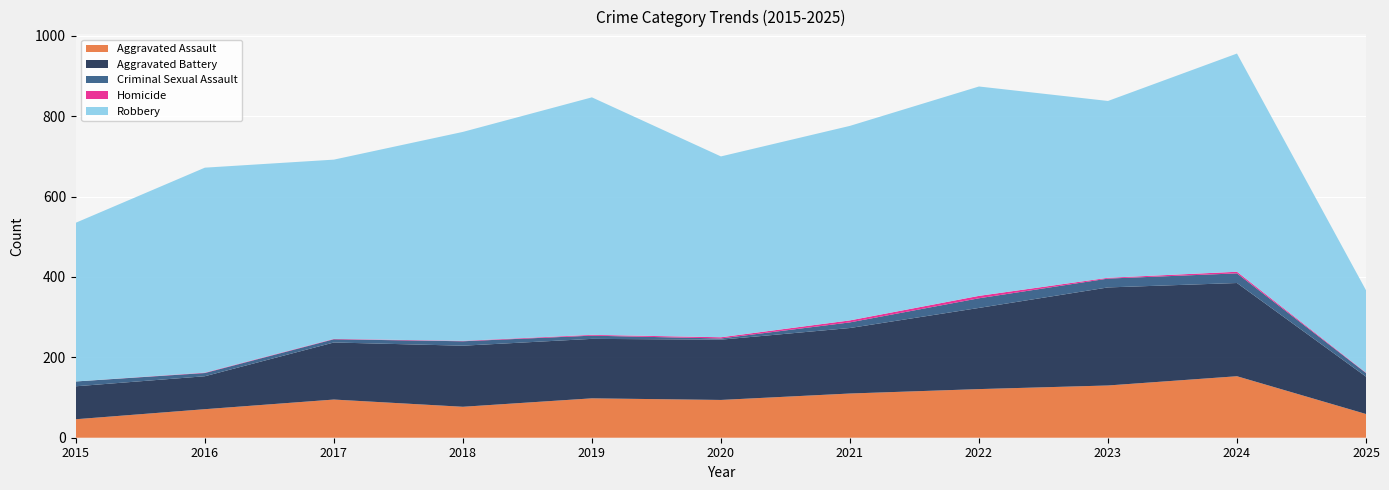

Reading left to right, list all the values displayed in this chart.

Aggravated Assault: 2015=46	2016=71	2017=95	2018=77	2019=98	2020=94	2021=110	2022=121	2023=130	2024=153	2025=59
Aggravated Battery: 2015=82	2016=82	2017=142	2018=152	2019=148	2020=150	2021=163	2022=202	2023=244	2024=232	2025=93
Criminal Sexual Assault: 2015=12	2016=8	2017=8	2018=11	2019=8	2020=3	2021=14	2022=24	2023=22	2024=24	2025=9
Homicide: 2015=0	2016=1	2017=1	2018=1	2019=2	2020=3	2021=5	2022=6	2023=2	2024=4	2025=1
Robbery: 2015=395	2016=510	2017=446	2018=520	2019=591	2020=450	2021=484	2022=521	2023=440	2024=543	2025=205